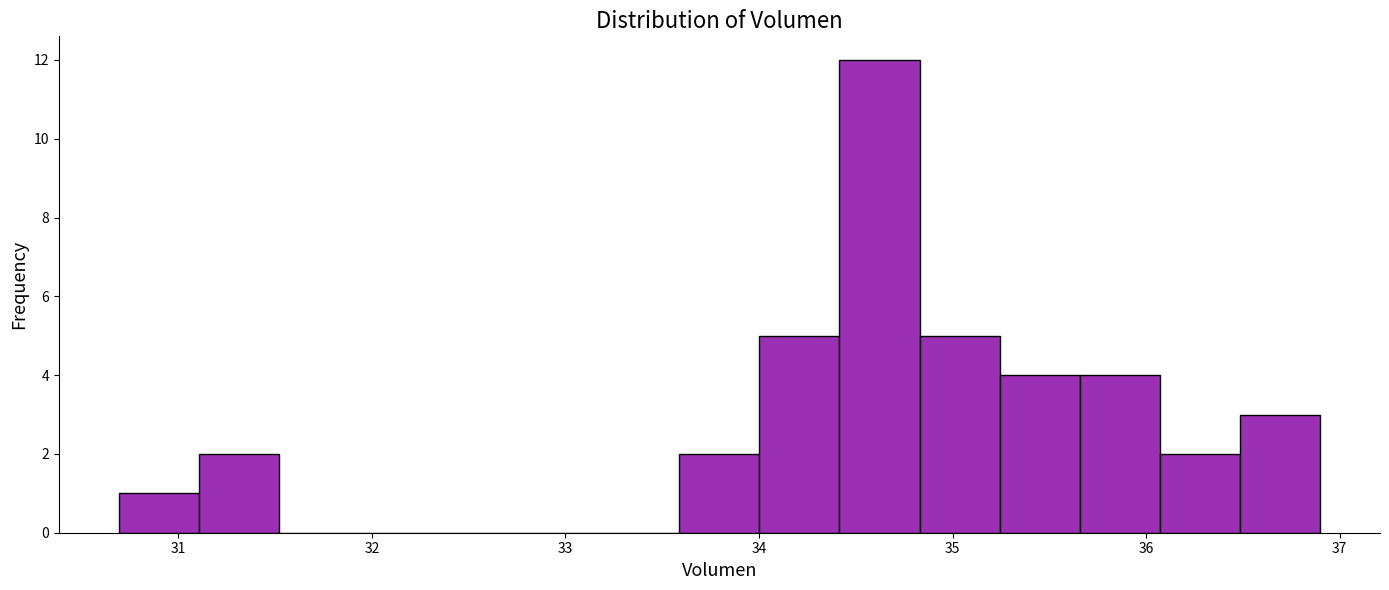

Reading left to right, list every bar in this chart as the range it spans on the x-axis followed by its height. Neither the bar edges nor the heights are printed on the chart, so give them approximately, as read against the axes.

30.7 to 31.1: 1
31.1 to 31.5: 2
31.5 to 31.9: 0
31.9 to 32.3: 0
32.3 to 32.8: 0
32.8 to 33.2: 0
33.2 to 33.6: 0
33.6 to 34.0: 2
34.0 to 34.4: 5
34.4 to 34.8: 12
34.8 to 35.2: 5
35.2 to 35.7: 4
35.7 to 36.1: 4
36.1 to 36.5: 2
36.5 to 36.9: 3